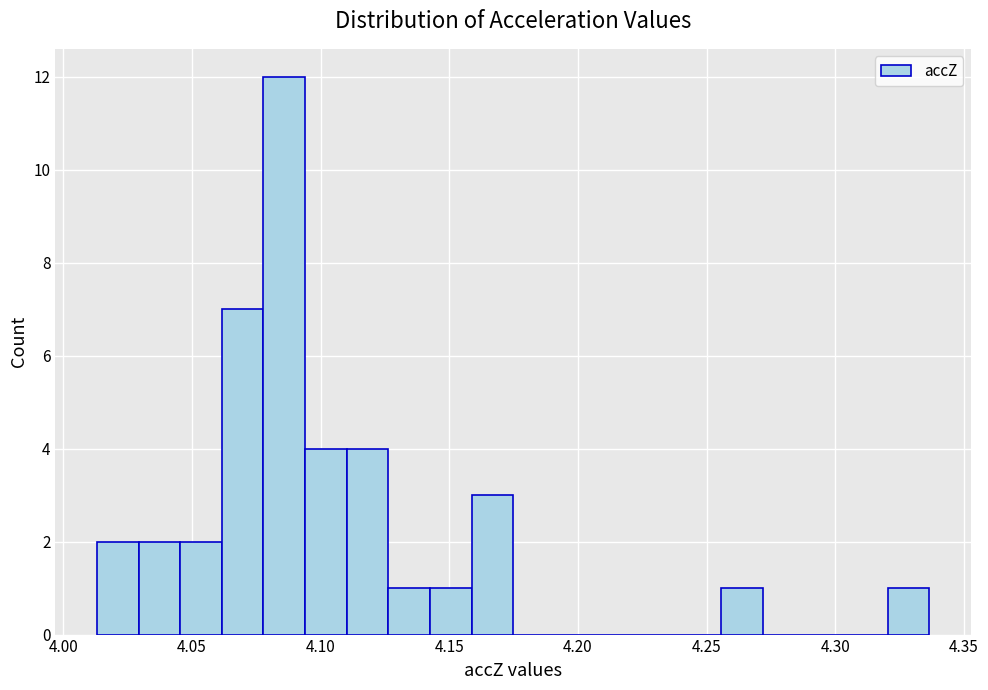

Around what value on the x-axis is the tallest bar? Give the approximate position of its centre, as read against the axis.

4.085